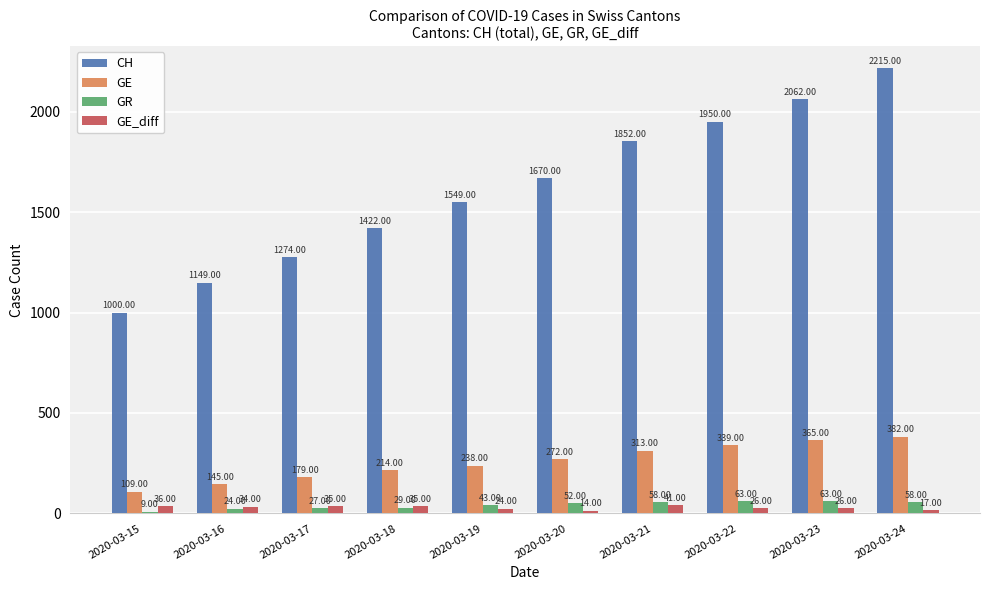

How many bars are there in total?

40